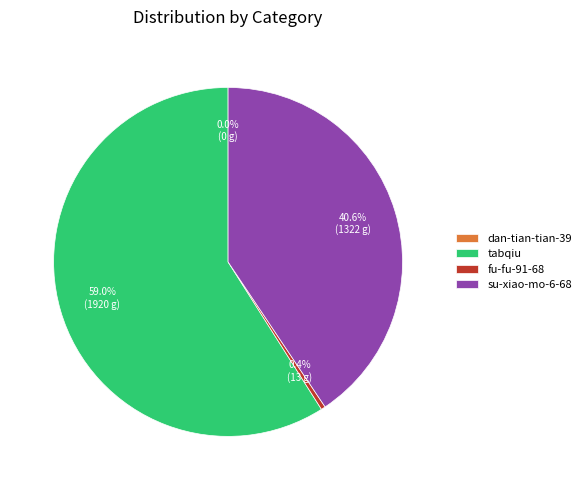

Which slice is the smallest?

dan-tian-tian-39